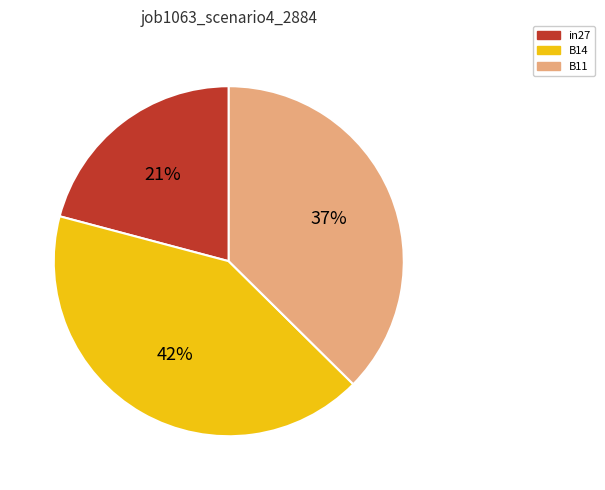

Rank the categories by value from highest to lowest.

B14, B11, in27